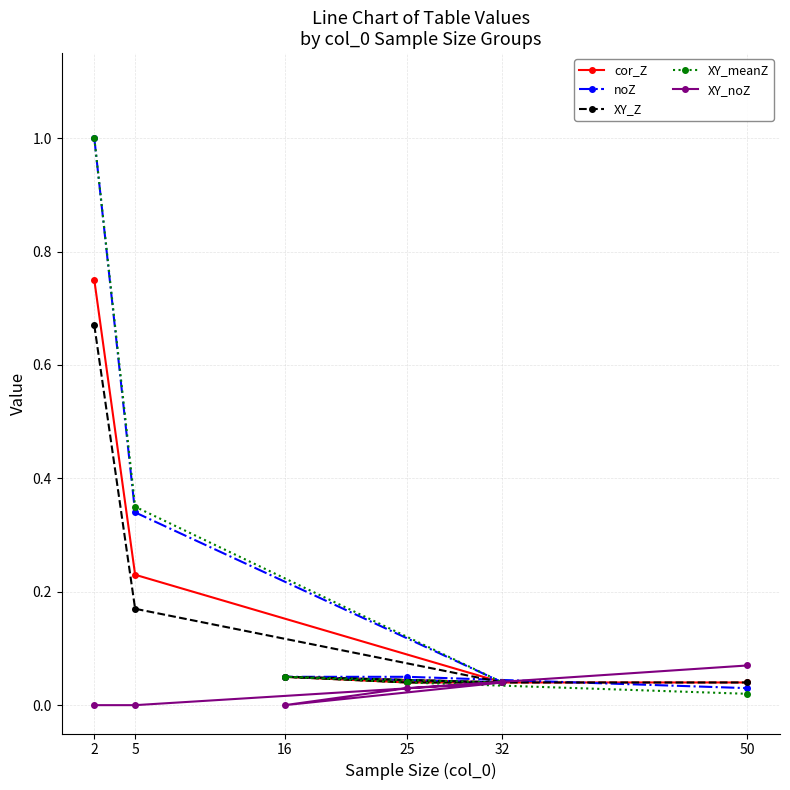

What are all the series names shown in the legend?

cor_Z, noZ, XY_Z, XY_meanZ, XY_noZ